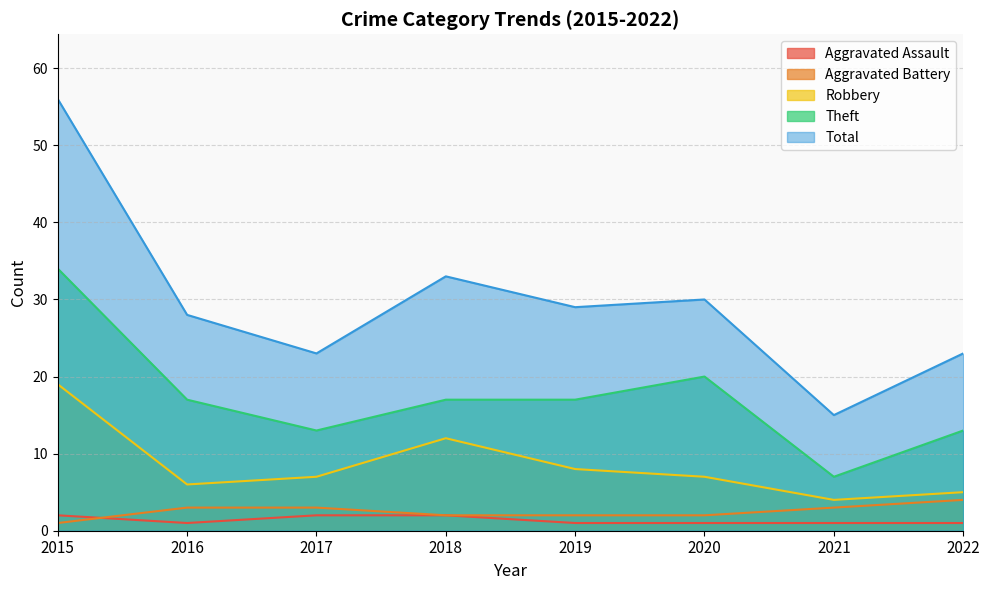

True or false: Aggravated Assault and Theft intersect in this chart.

False